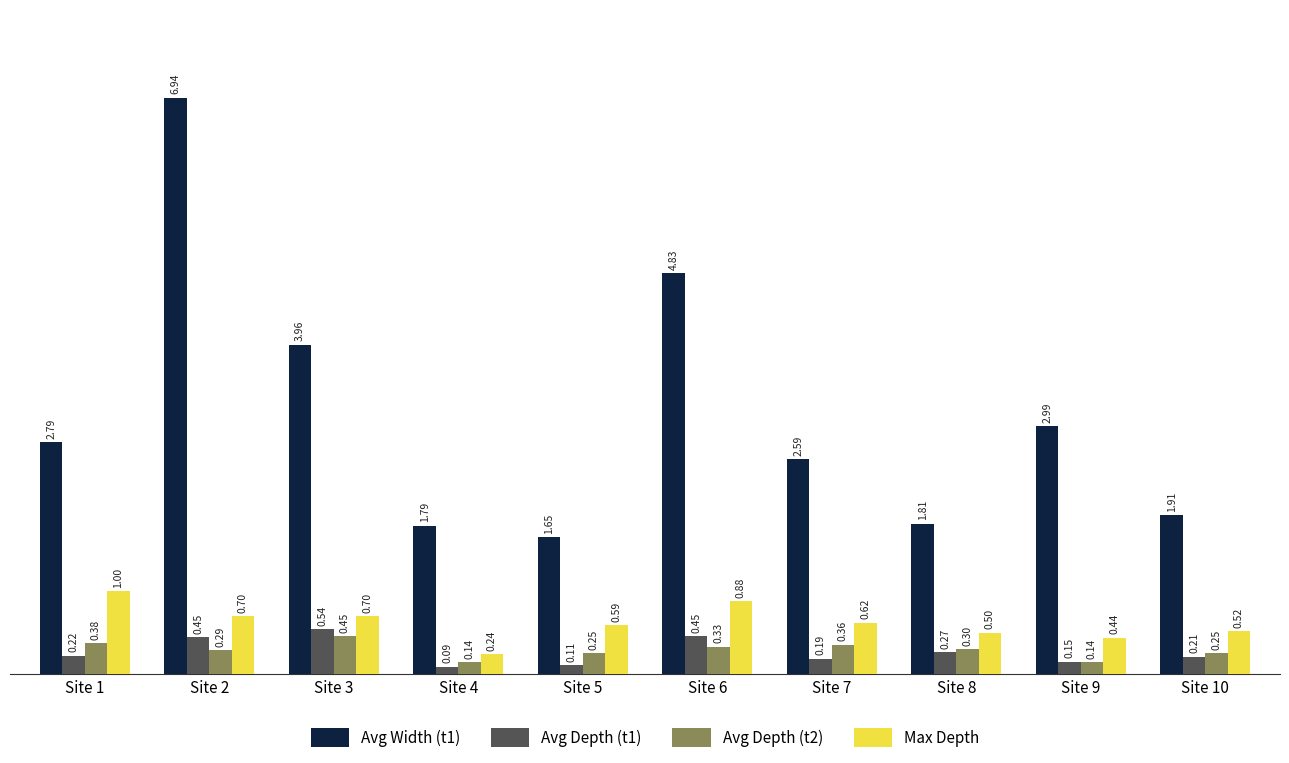

Which series has the widest spread of values?

Avg Width (t1)